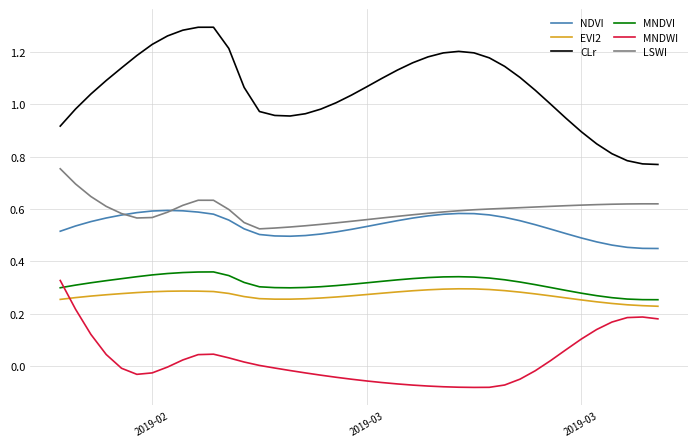

Does the chart display data point markers on the line(s)?

No